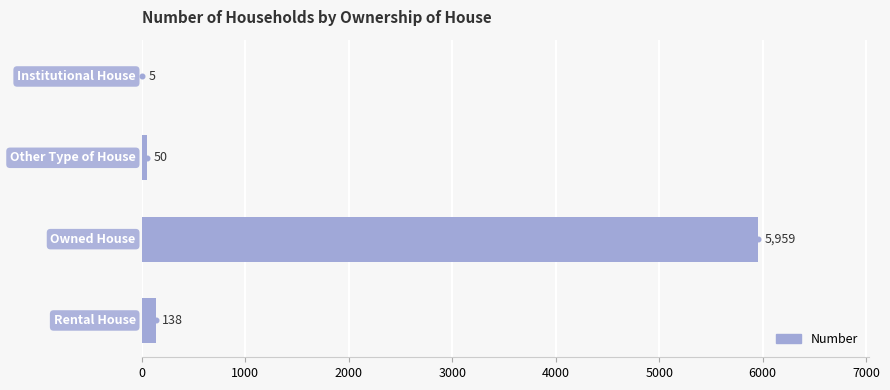

Between 2000 and 0, which is larger?

2000